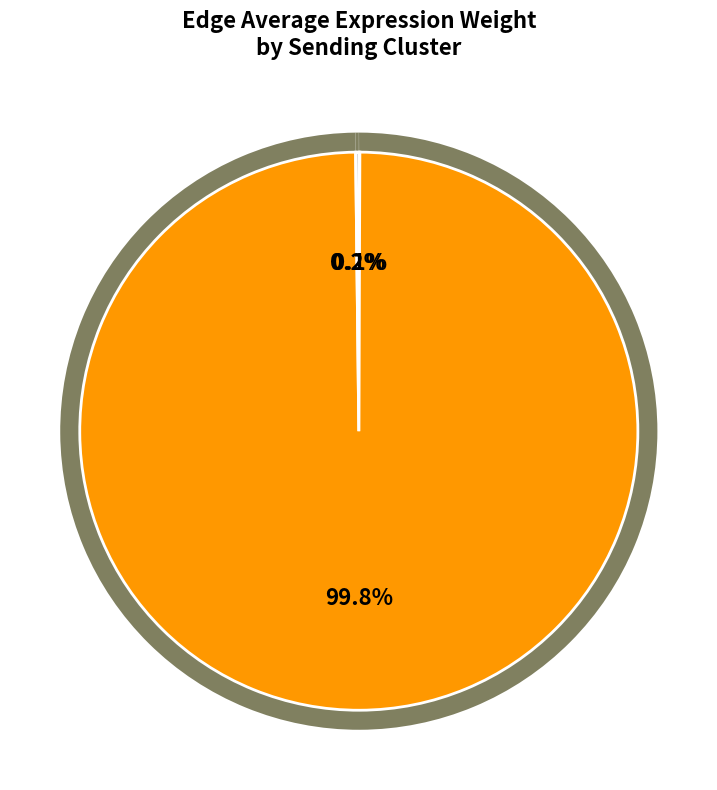

Does any single category account for the majority?

Yes